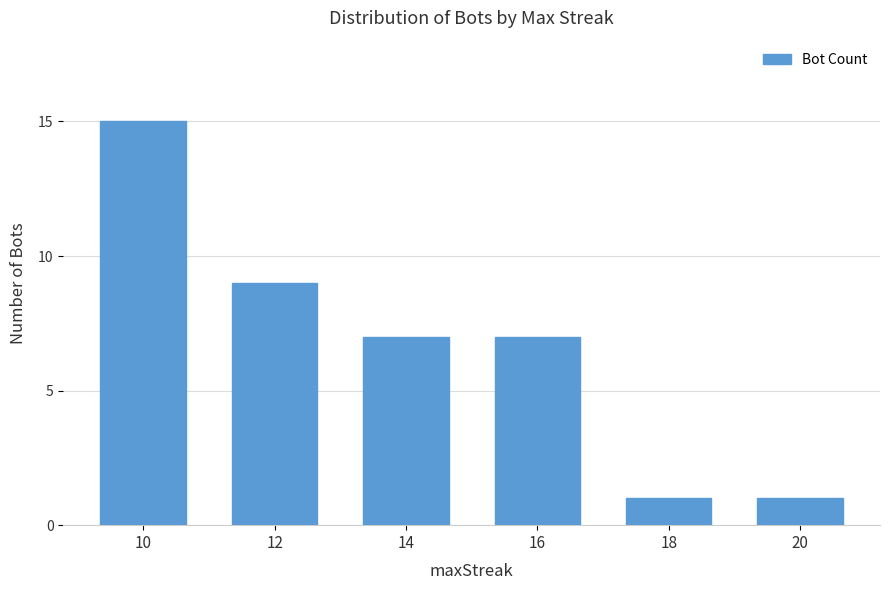

Where does the data first go above 7?

10